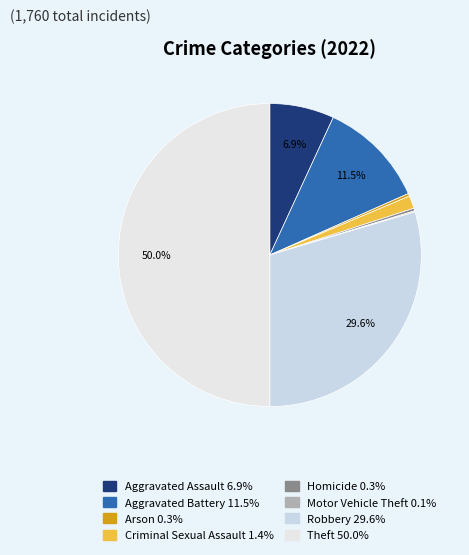

The Homicide slice represents 0% of the pie. True or false?

True